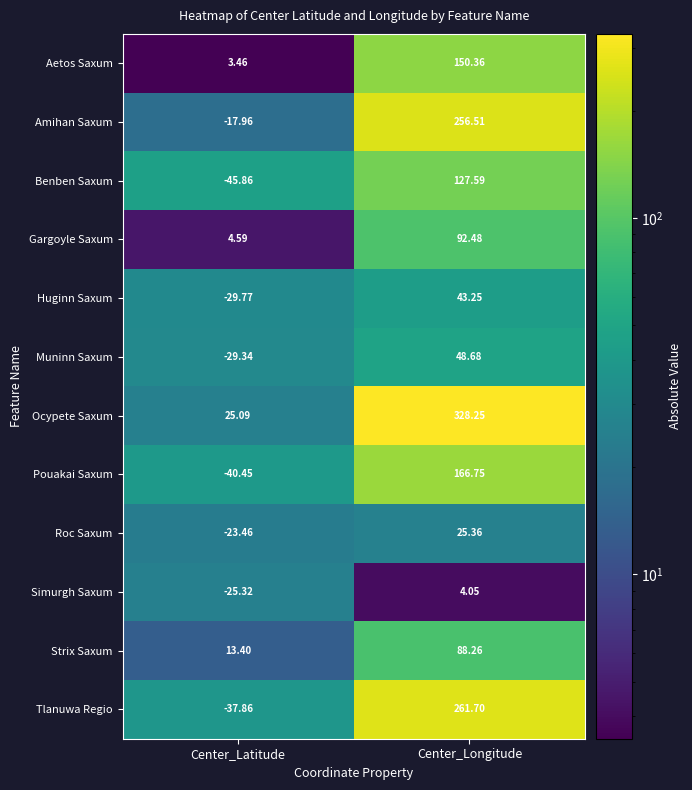

At which category is the sum across all series the highest?

Center_Longitude